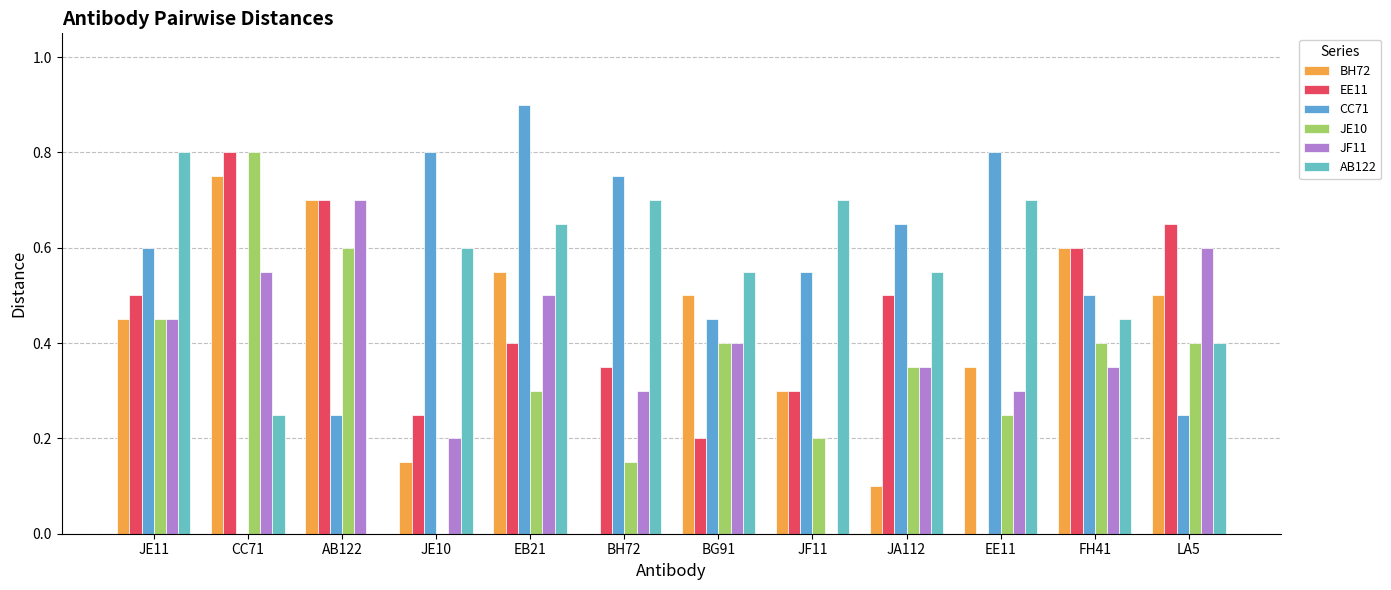

Reading left to right, extract all data points from this chart.

BH72: JE11=0.5	CC71=0.8	AB122=0.7	JE10=0.1	EB21=0.6	BH72=0.0	BG91=0.5	JF11=0.3	JA112=0.1	EE11=0.3	FH41=0.6	LA5=0.5
EE11: JE11=0.5	CC71=0.8	AB122=0.7	JE10=0.2	EB21=0.4	BH72=0.3	BG91=0.2	JF11=0.3	JA112=0.5	EE11=0.0	FH41=0.6	LA5=0.7
CC71: JE11=0.6	CC71=0.0	AB122=0.2	JE10=0.8	EB21=0.9	BH72=0.8	BG91=0.5	JF11=0.6	JA112=0.7	EE11=0.8	FH41=0.5	LA5=0.2
JE10: JE11=0.5	CC71=0.8	AB122=0.6	JE10=0.0	EB21=0.3	BH72=0.1	BG91=0.4	JF11=0.2	JA112=0.3	EE11=0.2	FH41=0.4	LA5=0.4
JF11: JE11=0.5	CC71=0.6	AB122=0.7	JE10=0.2	EB21=0.5	BH72=0.3	BG91=0.4	JF11=0.0	JA112=0.3	EE11=0.3	FH41=0.3	LA5=0.6
AB122: JE11=0.8	CC71=0.2	AB122=0.0	JE10=0.6	EB21=0.7	BH72=0.7	BG91=0.6	JF11=0.7	JA112=0.6	EE11=0.7	FH41=0.5	LA5=0.4